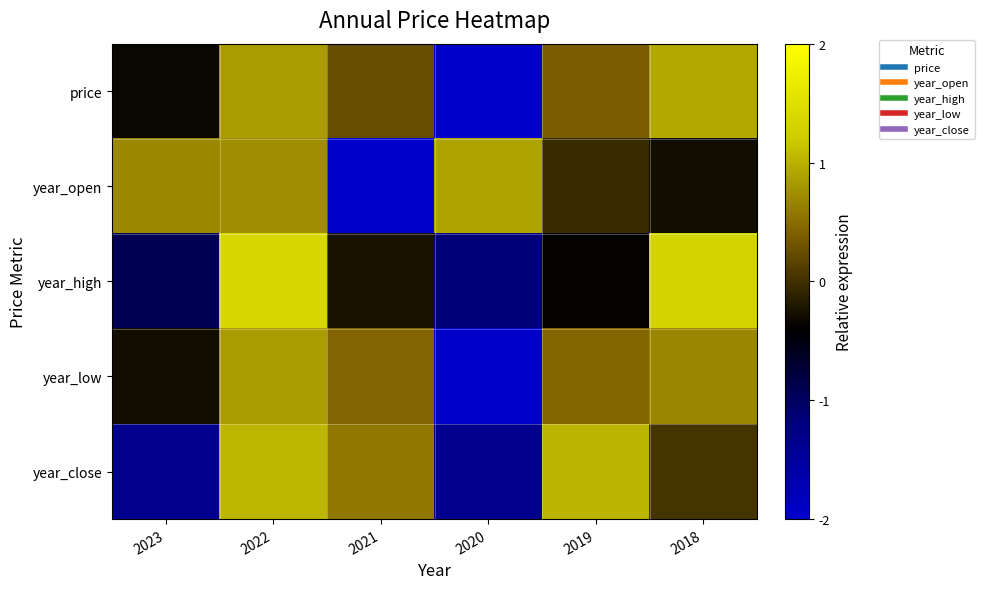

Which series has the widest spread of values?

price